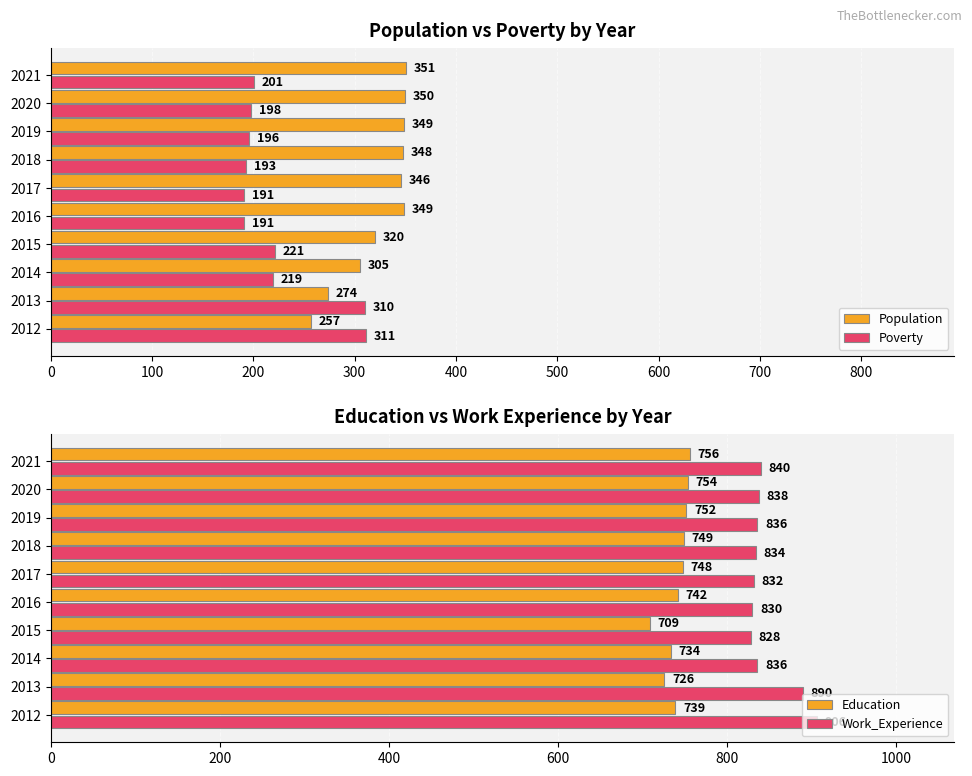

Is it true that Education equals 754 at 2020?

True